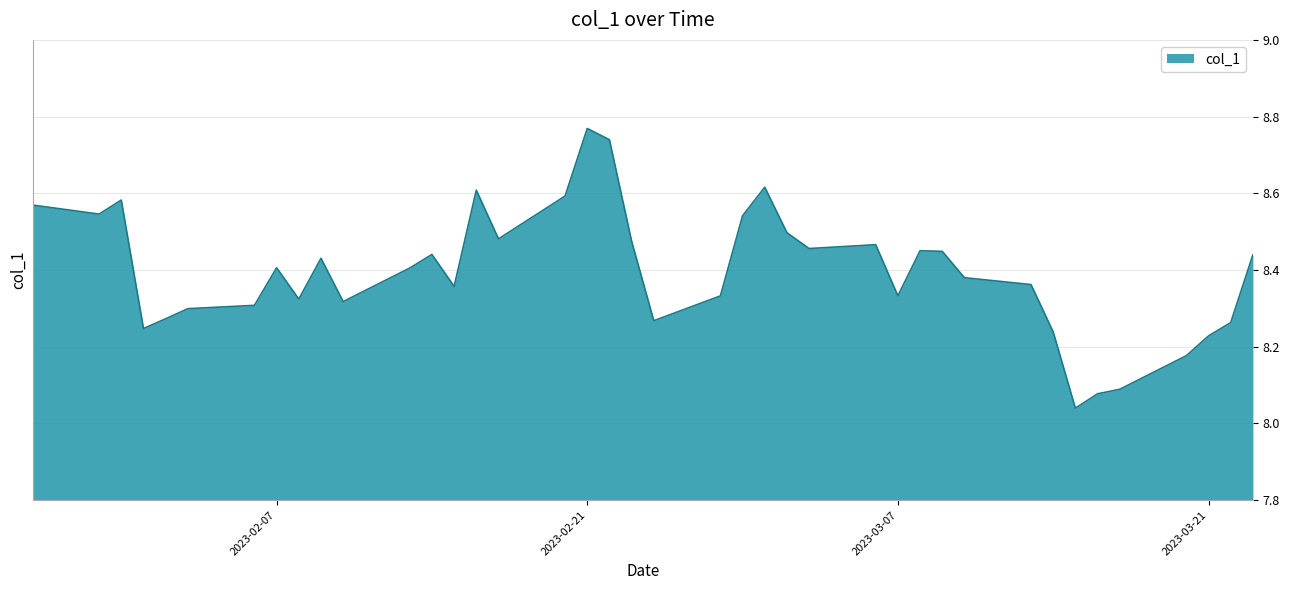

What is the difference between the maximum and minimum values?

0.7